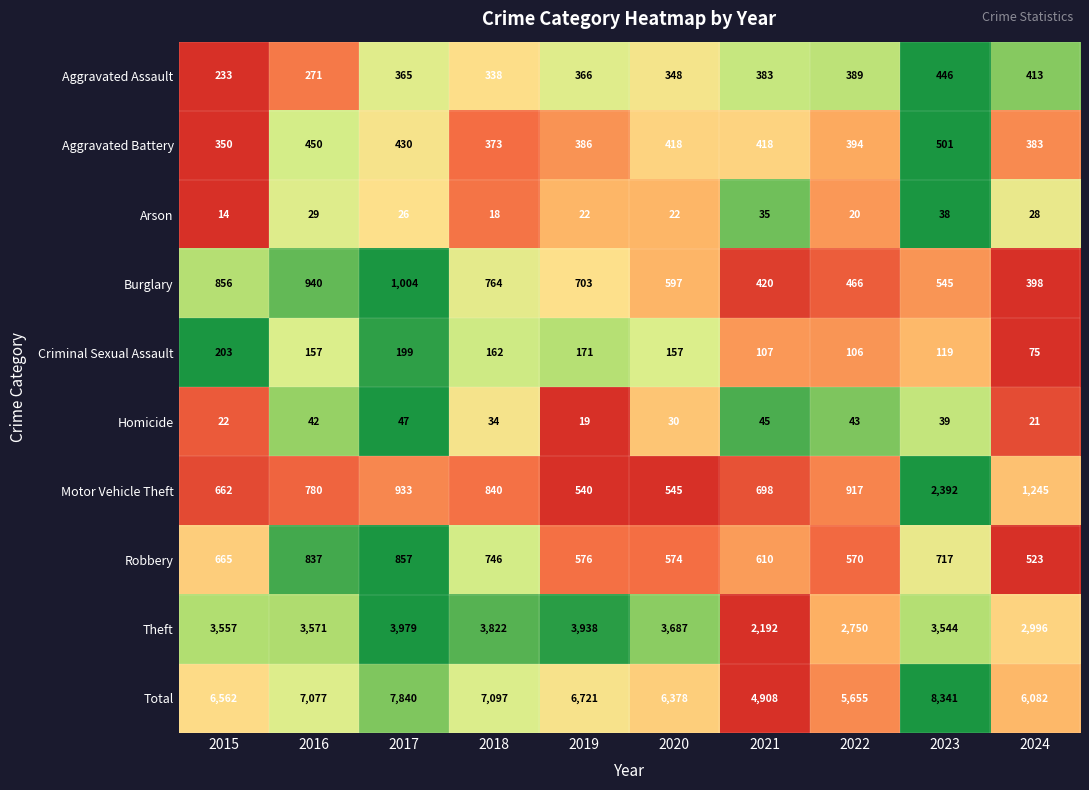

What is the highest value of the Motor Vehicle Theft series?

2392